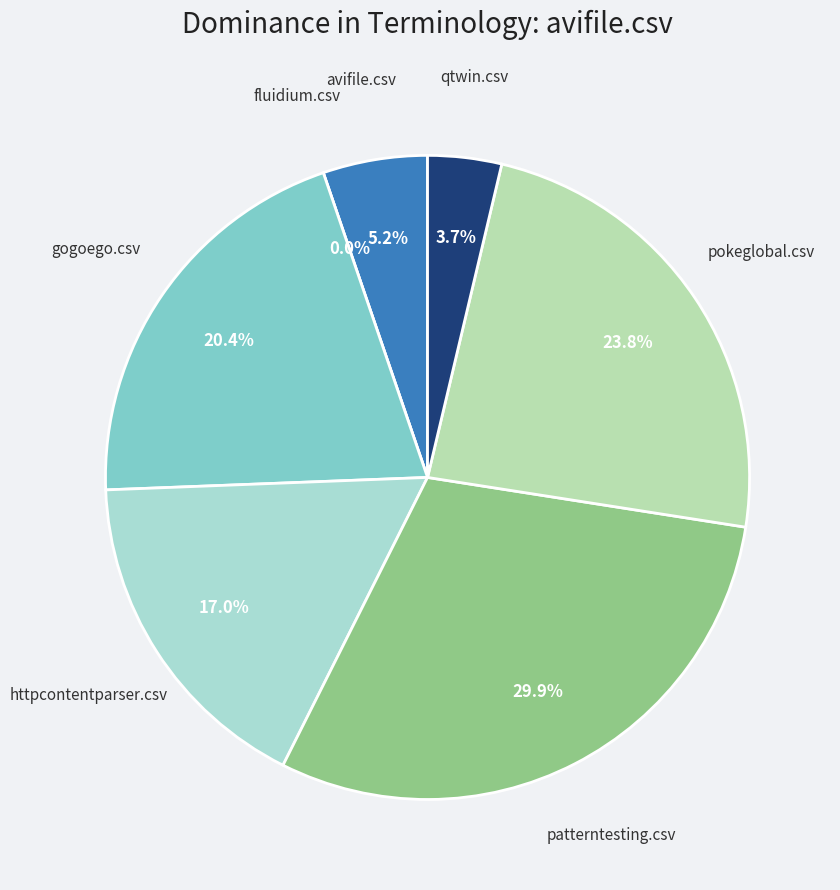

Rank the categories by value from highest to lowest.

patterntesting.csv, pokeglobal.csv, gogoego.csv, httpcontentparser.csv, avifile.csv, qtwin.csv, fluidium.csv